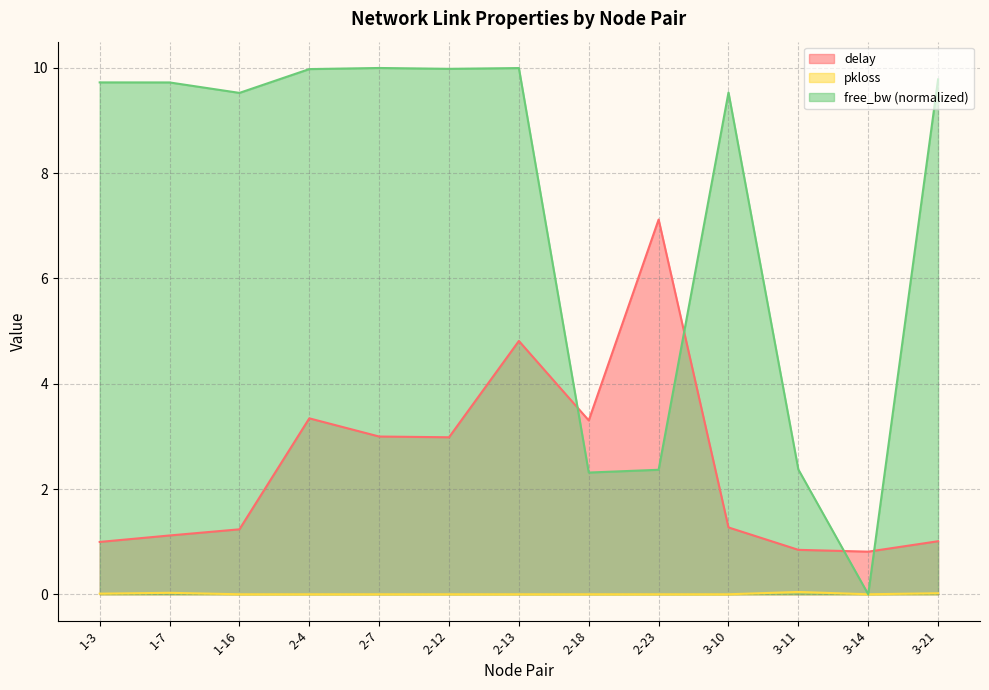

What position from the right is 2-7?

9